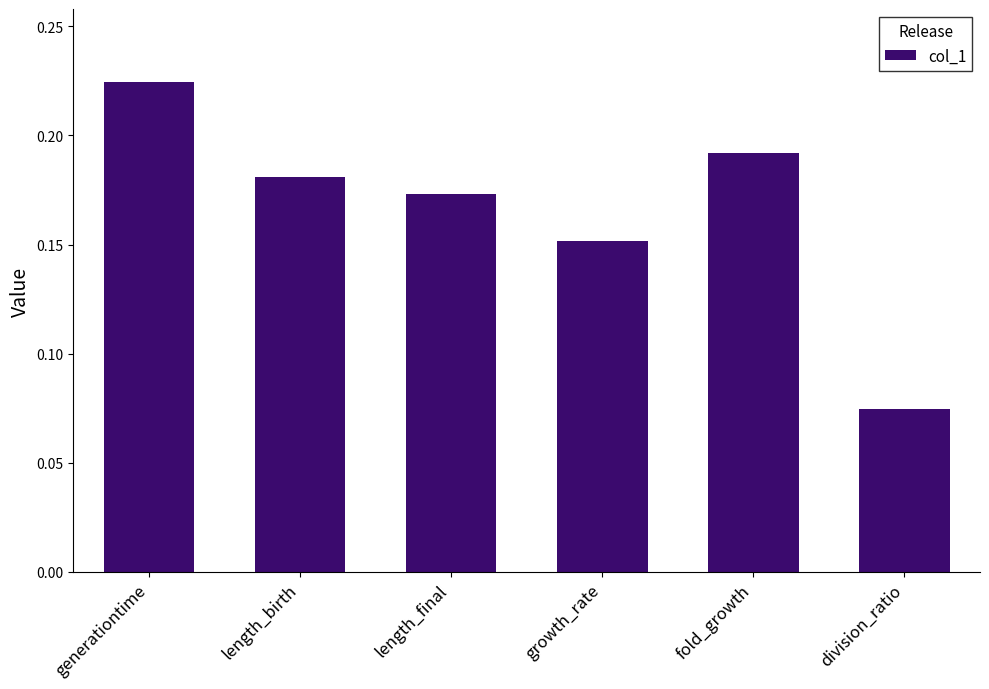

Rank the categories by value from lowest to highest.

division_ratio, growth_rate, length_final, length_birth, fold_growth, generationtime